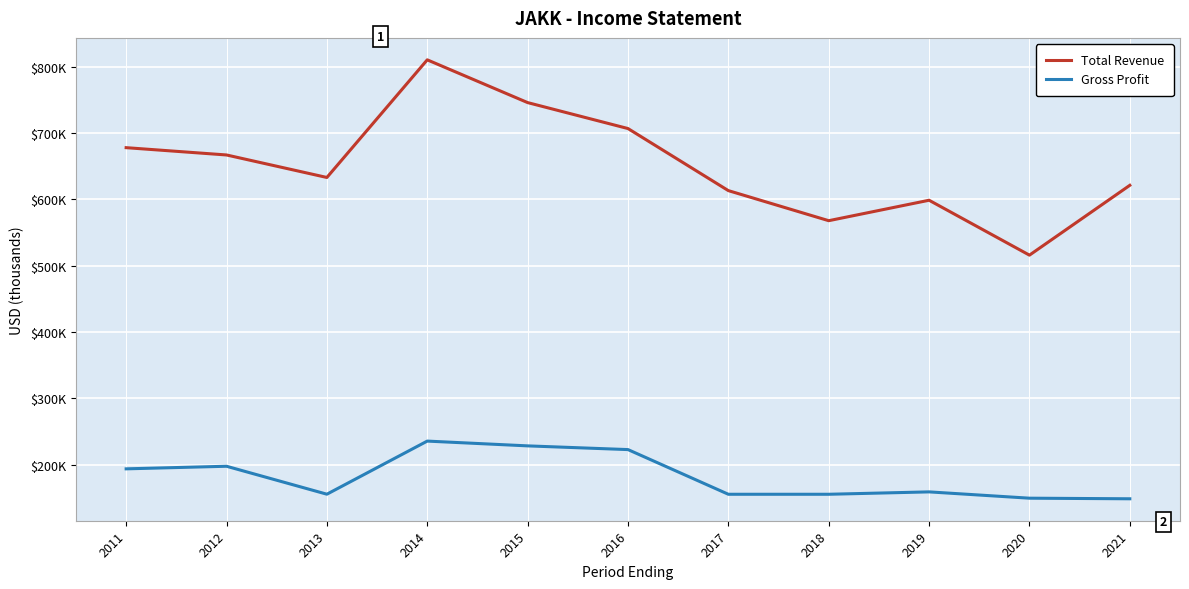

What is the difference between the highest and lowest values at 2021?

472200